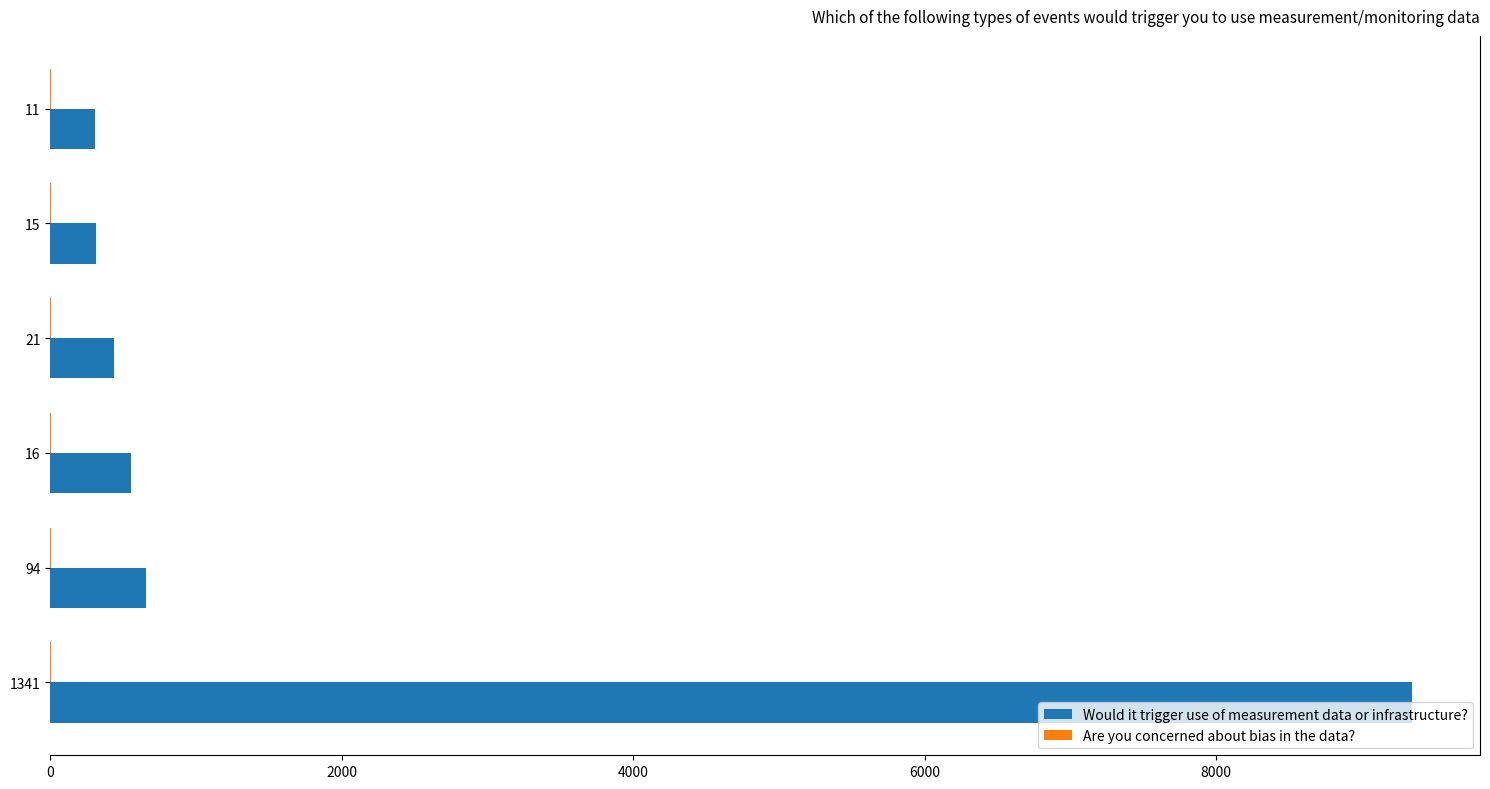

True or false: Would it trigger use of measurement data or infrastructure? has a value of 4687 at 1341.

False